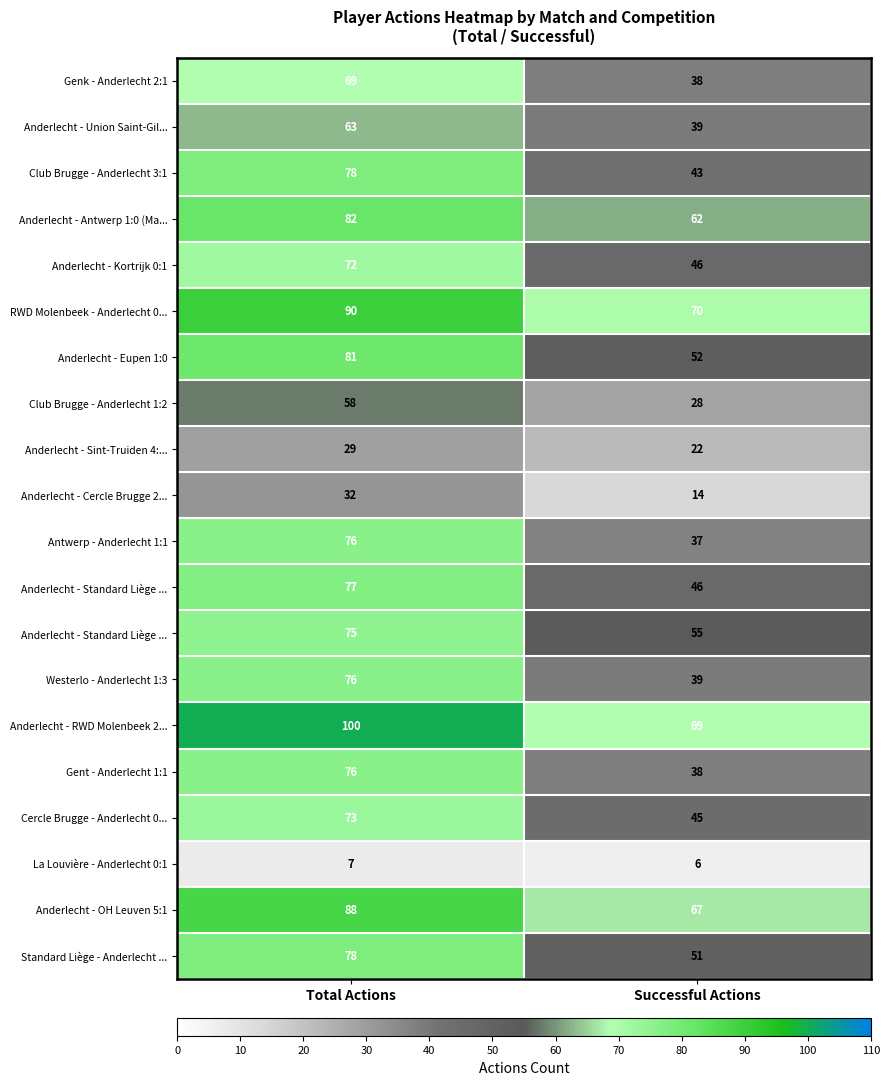

At which category is the sum across all series the highest?

Total Actions